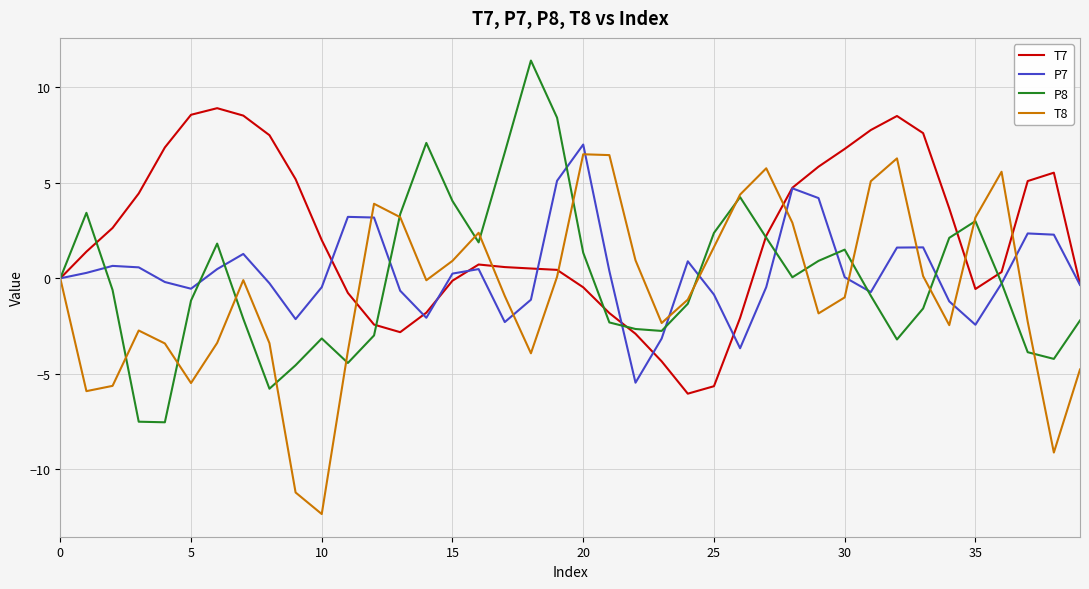

What is the highest value of the T8 series?

6.5